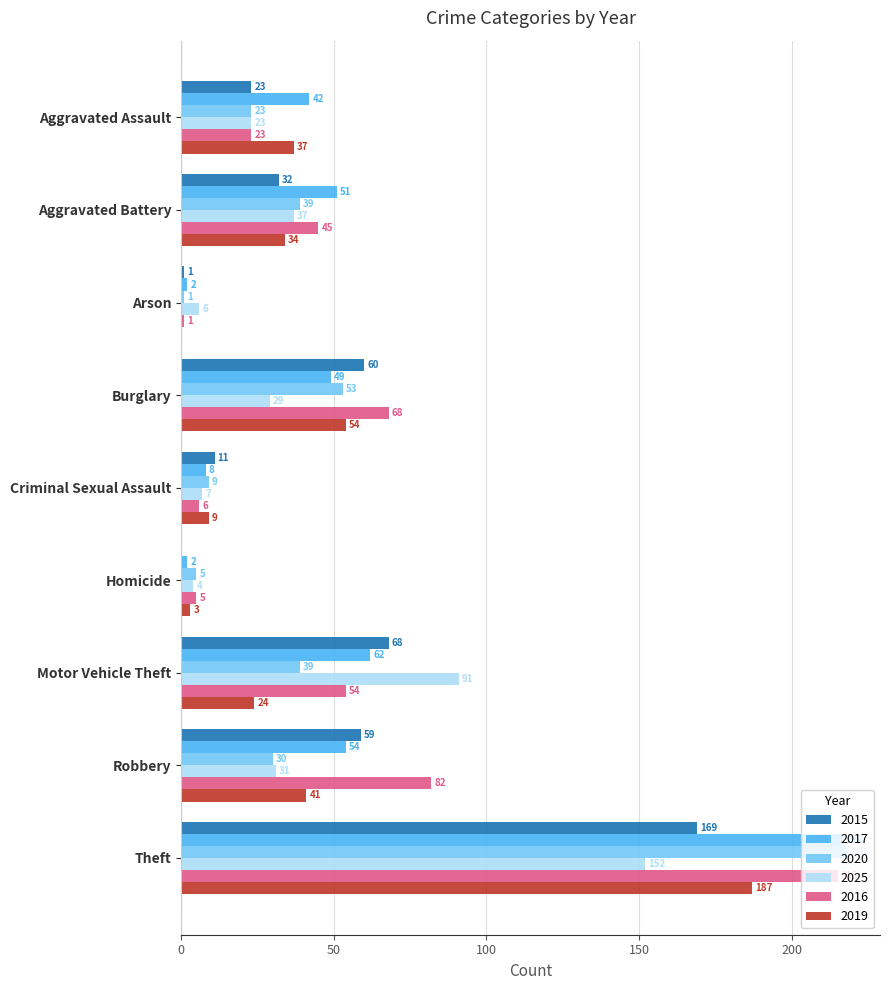

What is the total value across all series at Burglary?

313